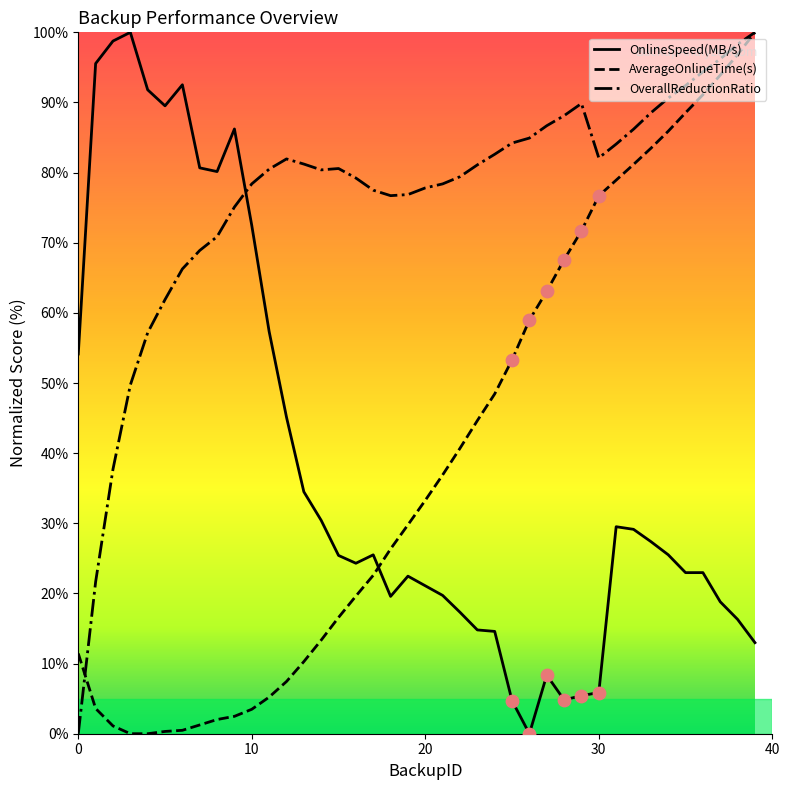

Which series has the largest Y range (max minus min)?

OnlineSpeed(MB/s)